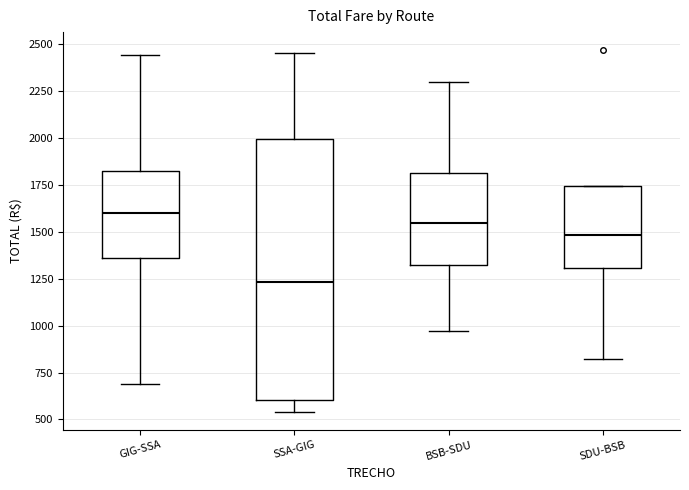

Where does the upper whisker of the box for SSA-GIG end on the y-axis? The values are not printed on the chart, so give them approximately, as read against the axis.

2450